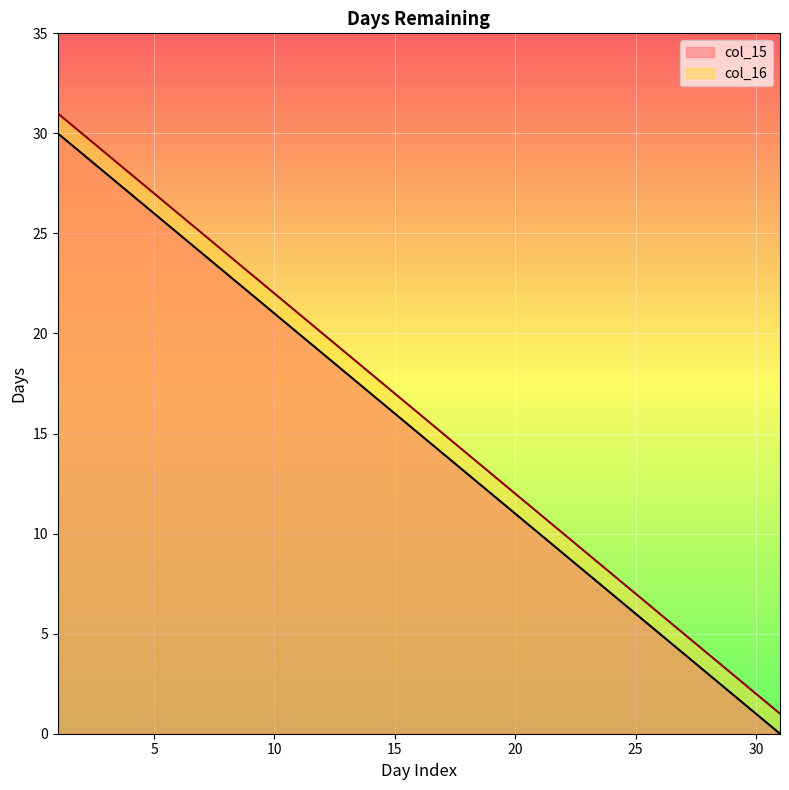

The value of col_15 at 11 is 20. True or false?

True